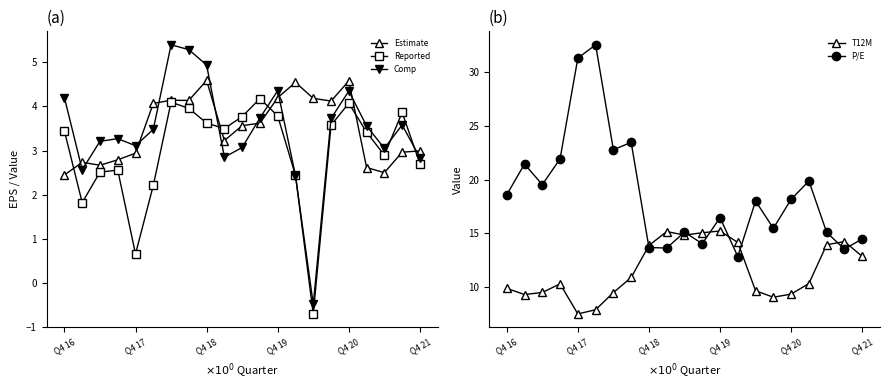

Where is Comp nearest to the value 2?

13